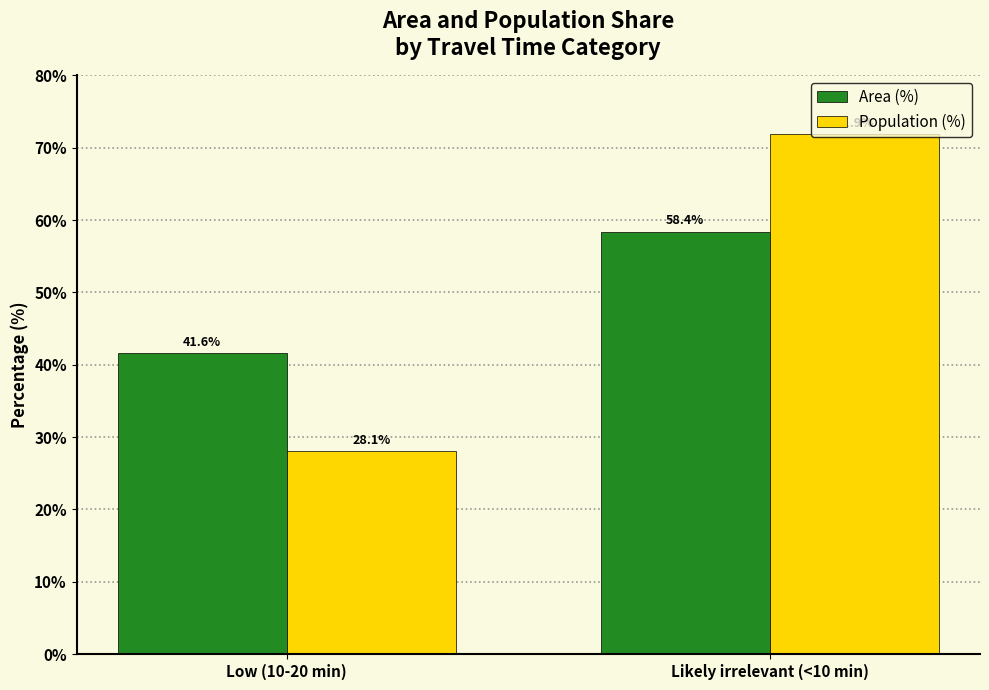

What is the difference between the Area (%) values at Low (10-20 min) and Likely irrelevant (<10 min)?

16.8